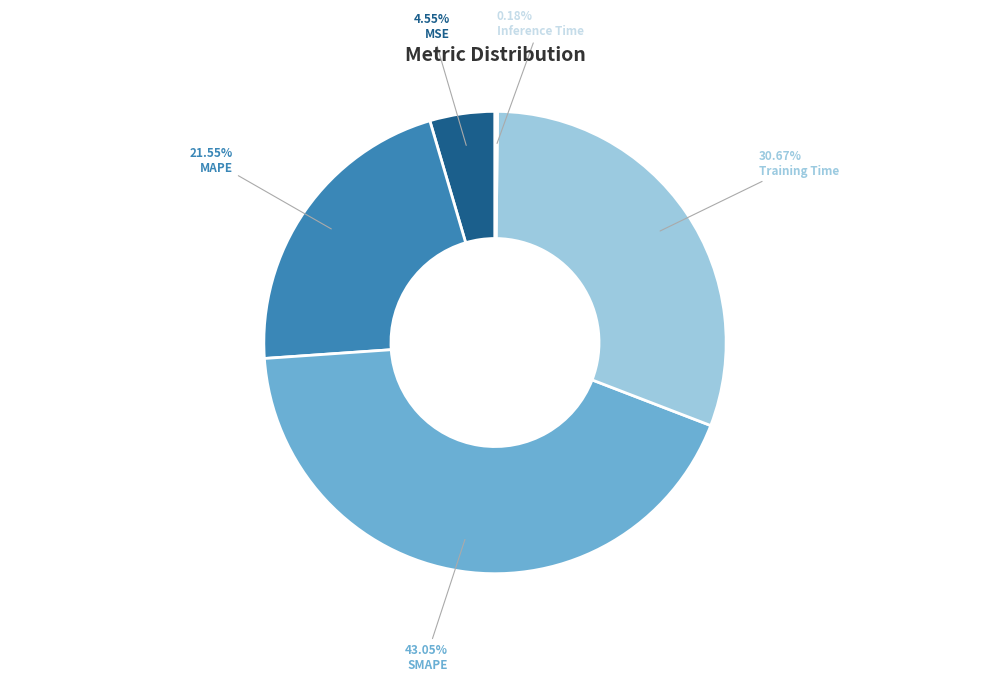

The MSE slice represents 5% of the pie. True or false?

True